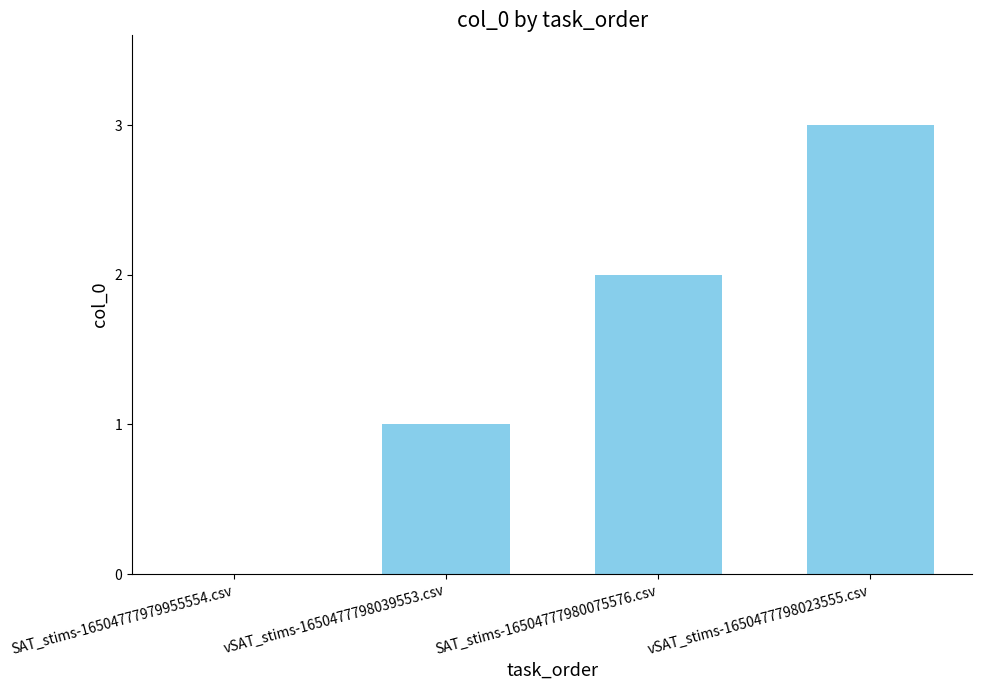

Reading right to left, transcribe all the data shown in this chart.

3	2	1	0